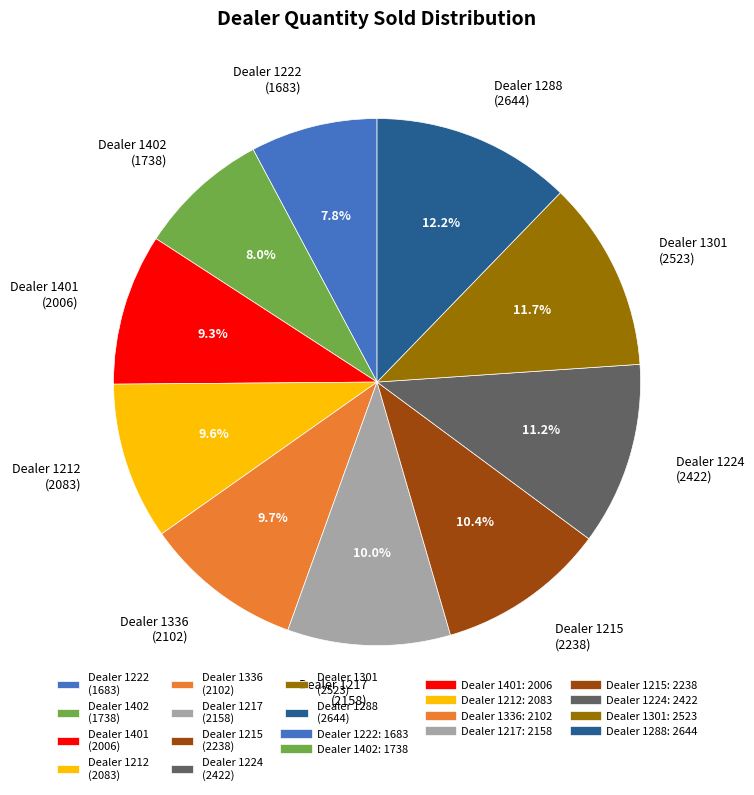

Does Dealer 1402 (1738) represent more than half of the total?

No